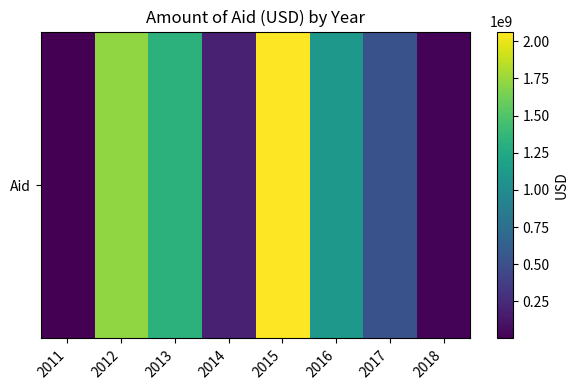

Approximately how many times larger is the value at 2016 compared to 2015?

0.5